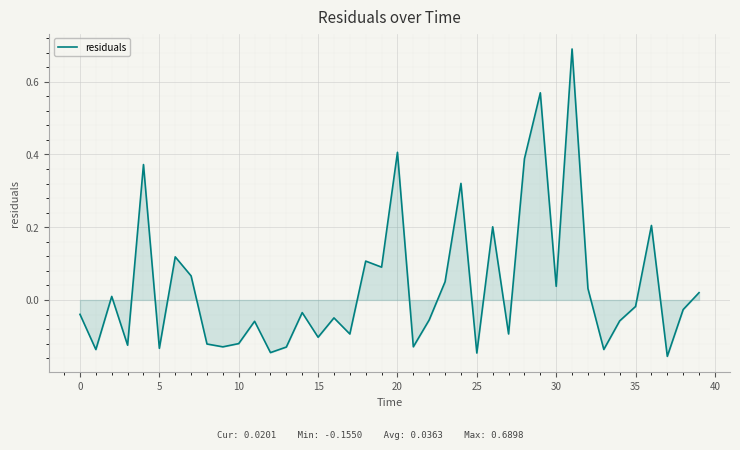

What is the difference between the maximum and minimum values?

0.8